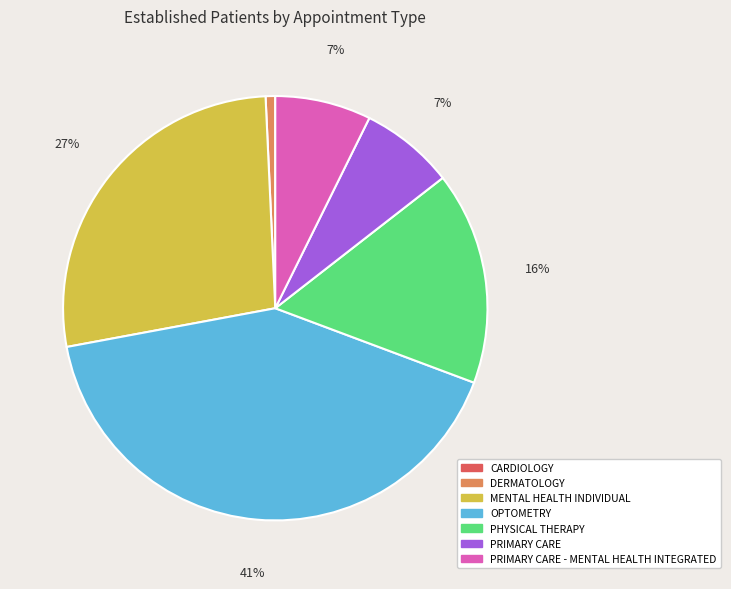

True or false: OPTOMETRY accounts for 41% of the total.

True